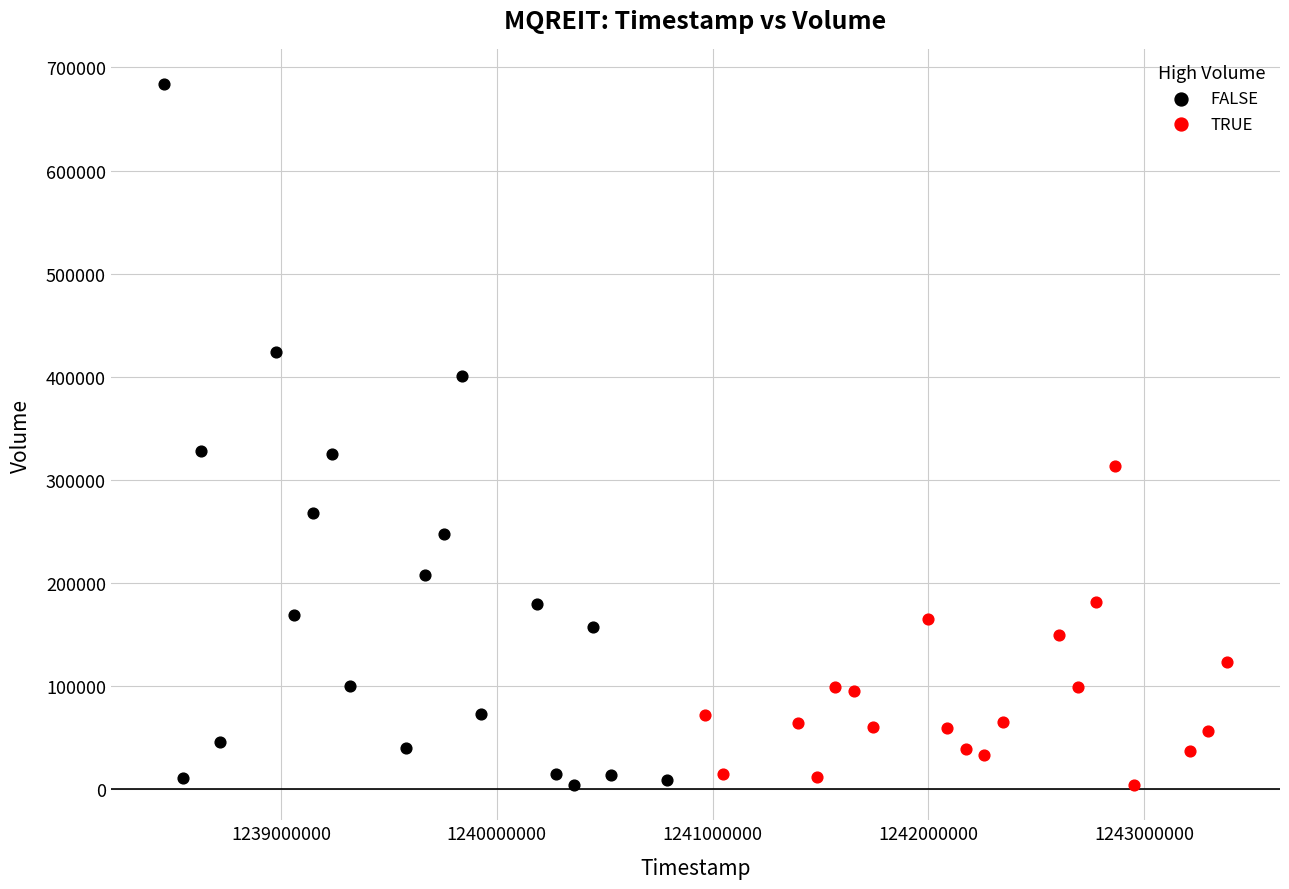

Which series has the widest spread of Y values?

FALSE